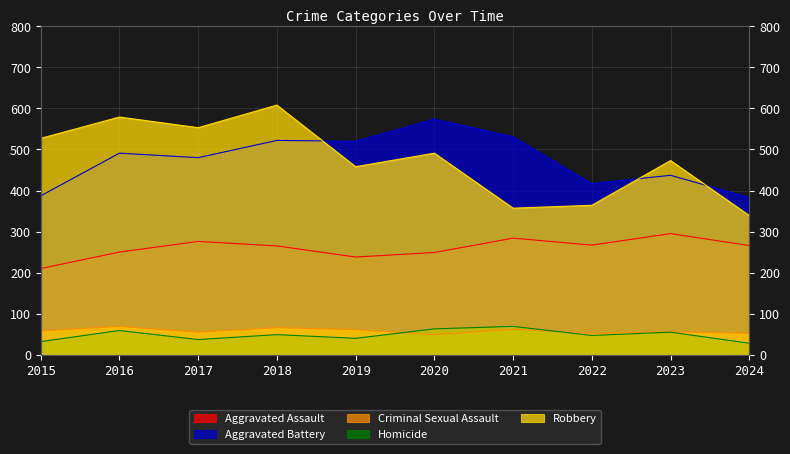

Does the chart have visible grid lines?

Yes